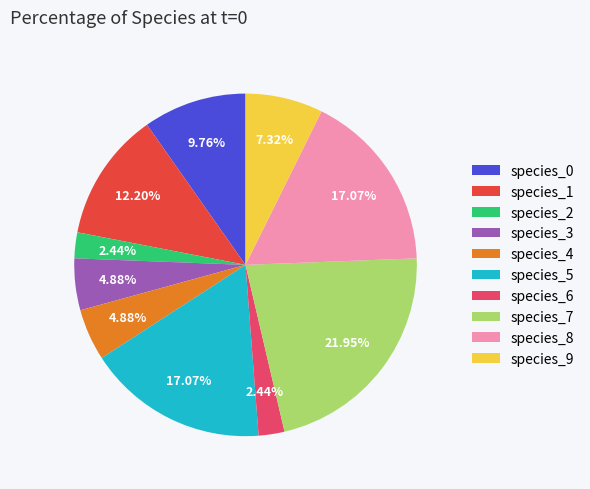

How many slices are in this pie chart?

10